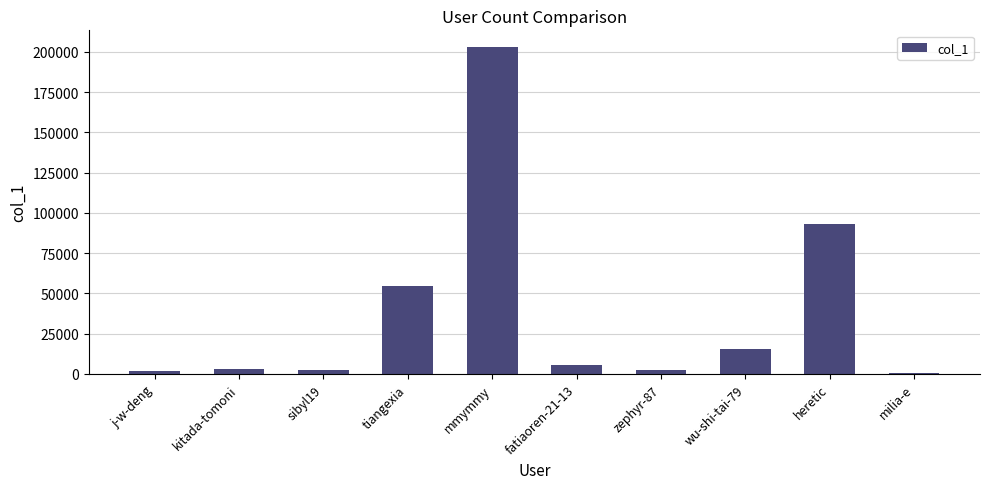

Which label corresponds to the largest value in the chart?

mmymmy